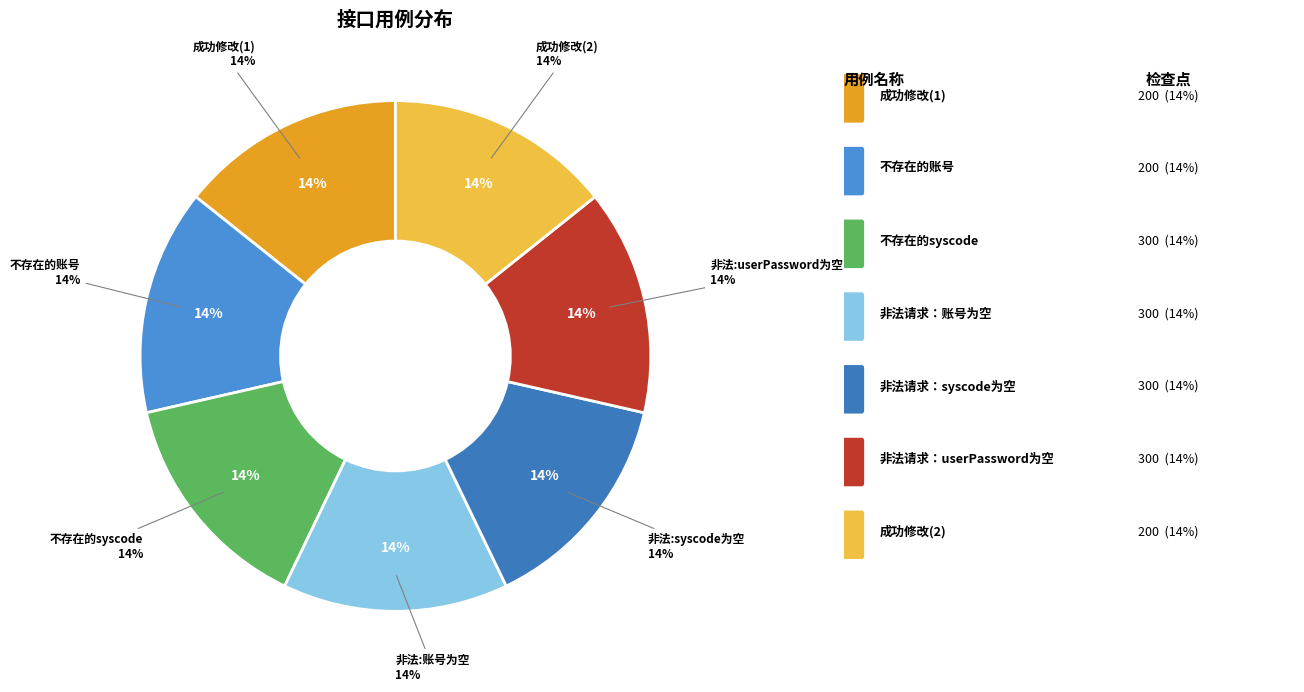

Rank the categories by value from highest to lowest.

成功修改(2), 非法请求：userPassword为空, 非法请求：syscode为空, 非法请求：账号为空, 不存在的syscode, 不存在的账号, 成功修改(1)